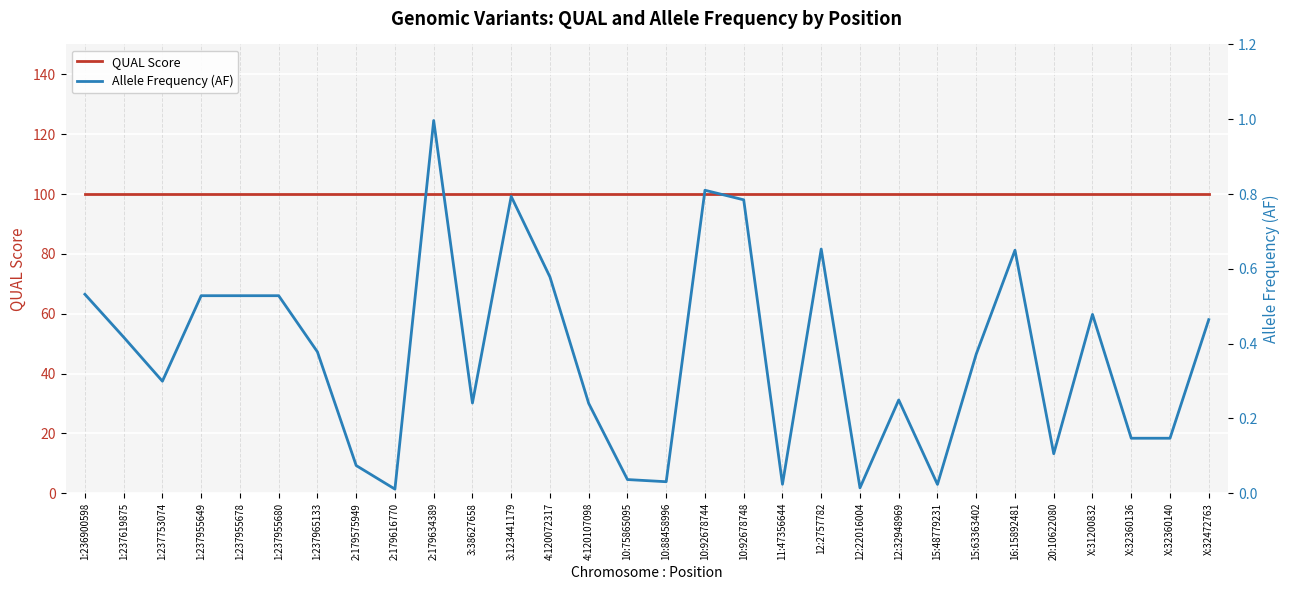

Reading left to right, extract all data points from this chart.

QUAL Score: 1:236900598=100.0	1:237619875=100.0	1:237753074=100.0	1:237955649=100.0	1:237955678=100.0	1:237955680=100.0	1:237965133=100.0	2:179575949=100.0	2:179616770=100.0	2:179634389=100.0	3:38627658=100.0	3:123441179=100.0	4:120072317=100.0	4:120107098=100.0	10:75865095=100.0	10:88458996=100.0	10:92678744=100.0	10:92678748=100.0	11:47356644=100.0	12:2757782=100.0	12:22016004=100.0	12:32948969=100.0	15:48779231=100.0	15:63363402=100.0	16:15892481=100.0	20:10622080=100.0	X:31200832=100.0	X:32360136=100.0	X:32360140=100.0	X:32472763=100.0
Allele Frequency (AF): 1:236900598=0.5	1:237619875=0.4	1:237753074=0.3	1:237955649=0.5	1:237955678=0.5	1:237955680=0.5	1:237965133=0.4	2:179575949=0.1	2:179616770=0.0	2:179634389=1.0	3:38627658=0.2	3:123441179=0.8	4:120072317=0.6	4:120107098=0.2	10:75865095=0.0	10:88458996=0.0	10:92678744=0.8	10:92678748=0.8	11:47356644=0.0	12:2757782=0.7	12:22016004=0.0	12:32948969=0.2	15:48779231=0.0	15:63363402=0.4	16:15892481=0.6	20:10622080=0.1	X:31200832=0.5	X:32360136=0.1	X:32360140=0.1	X:32472763=0.5